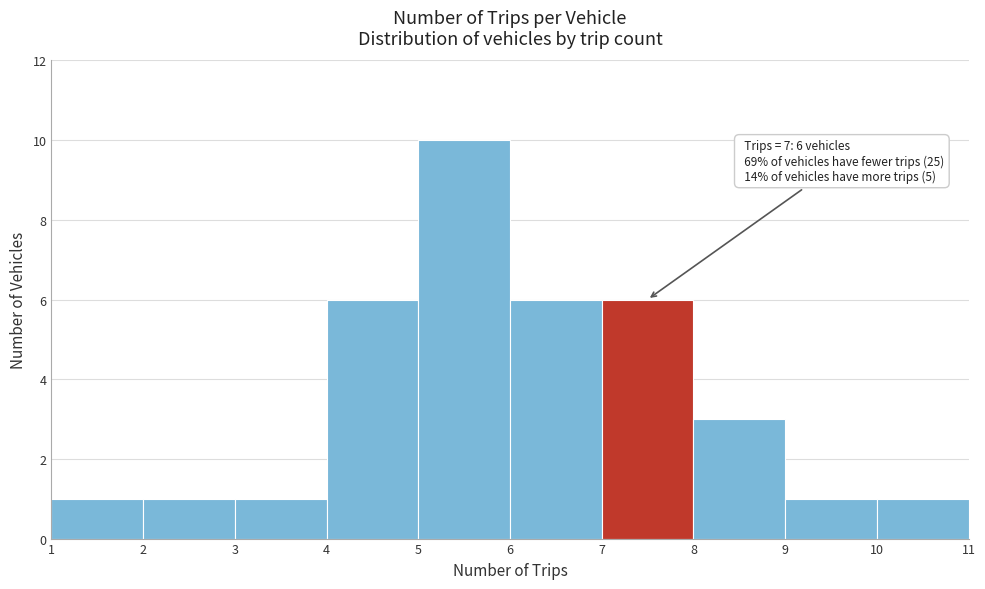

Over which range of the x-axis is the bar tallest?

5 to 6